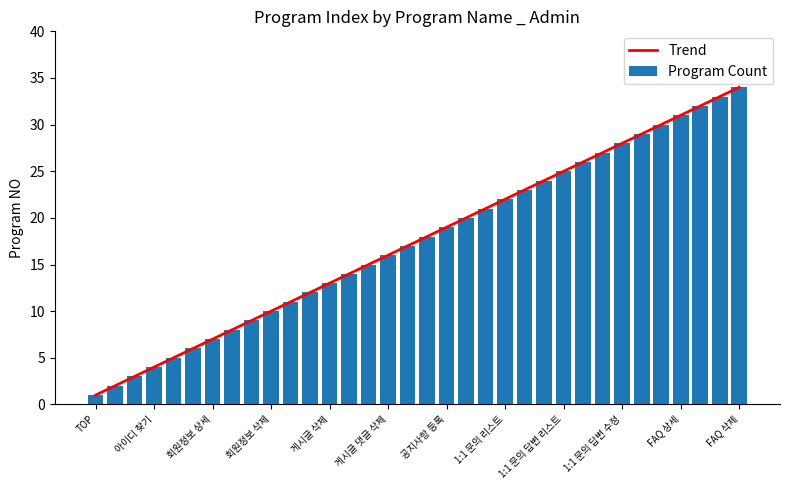

What is the difference between the maximum and minimum values in the Program Count series?

33